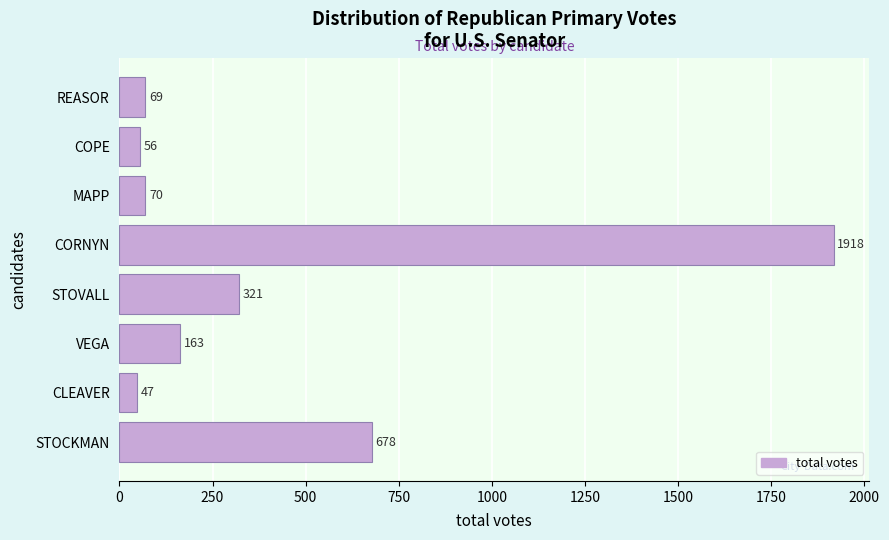

Reading top to bottom, transcribe all the data shown in this chart.

69	56	70	1918	321	163	47	678